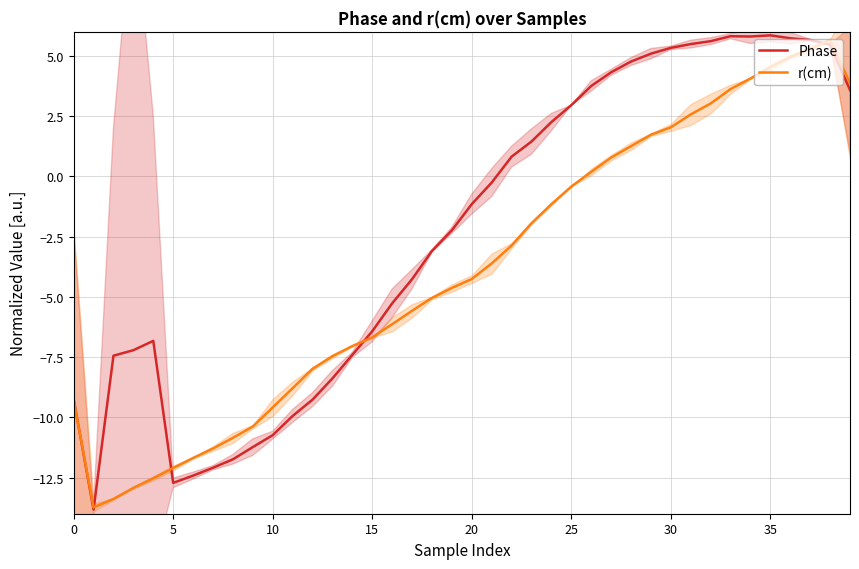

True or false: r(cm) and Phase intersect in this chart.

True